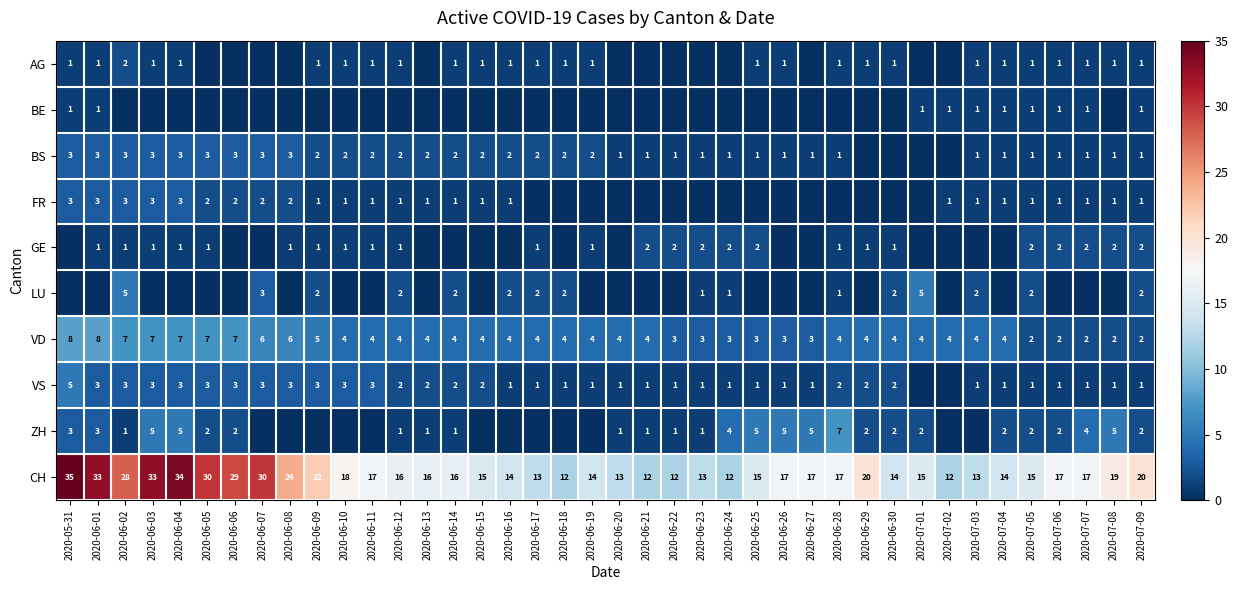

Between 2020-06-13 and 2020-06-10, which is larger?

2020-06-10